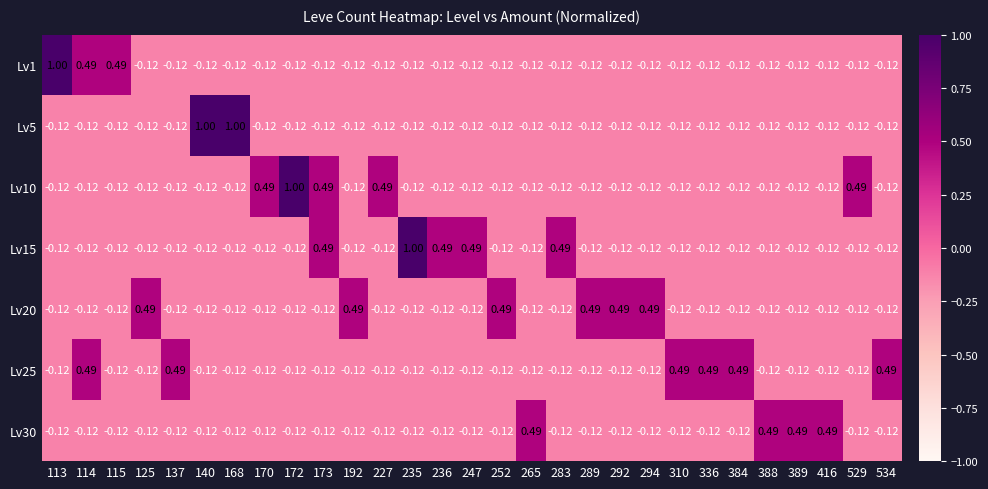

Is the value of Lv25 at 294 greater than the value of Lv30 at 416?

No